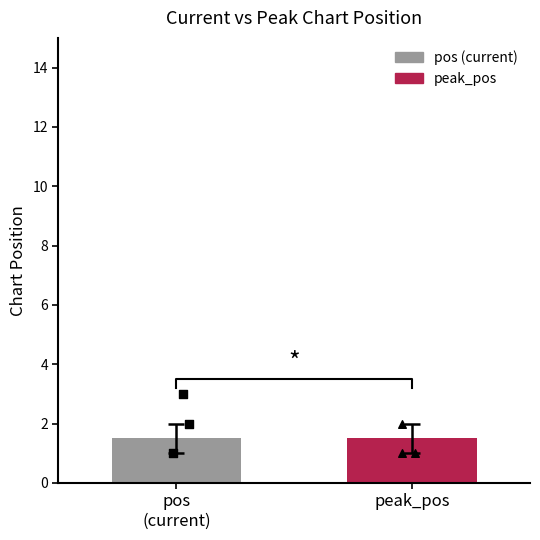

At which category is the sum across all series the highest?

peak_pos